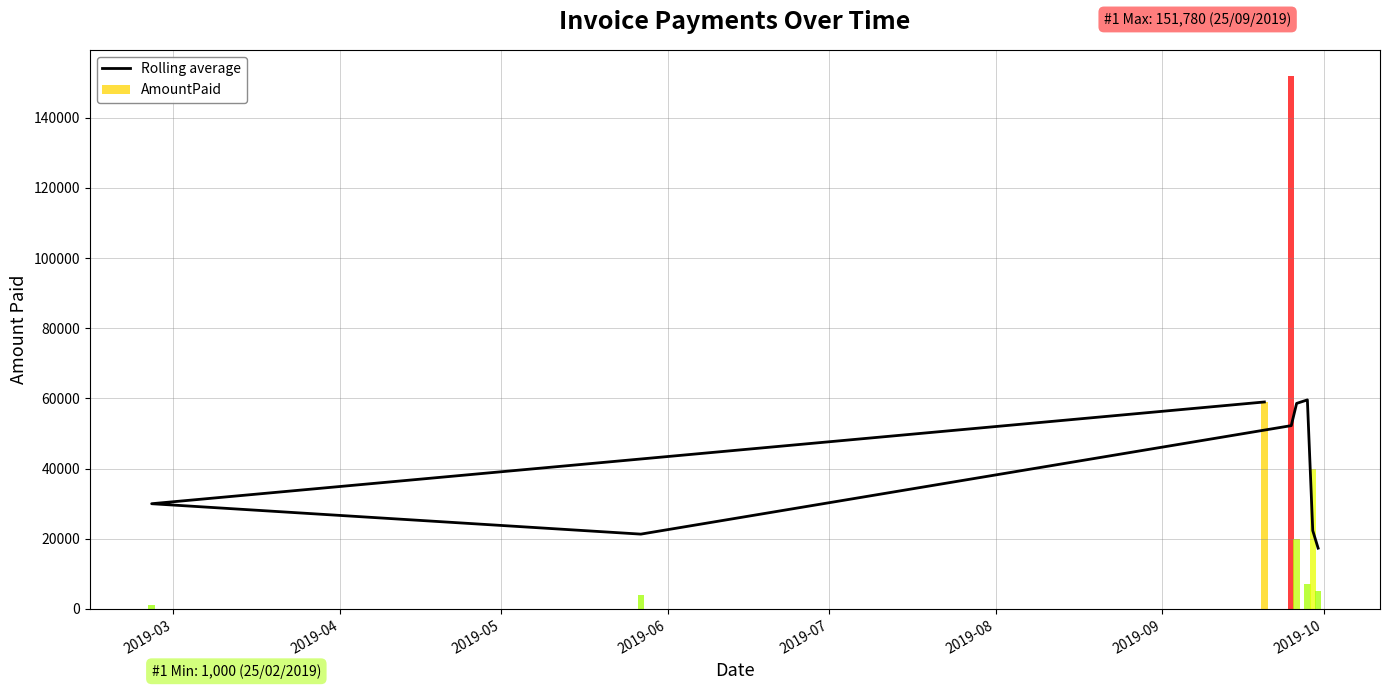

At which label is the value closest to 38463?

2019-04